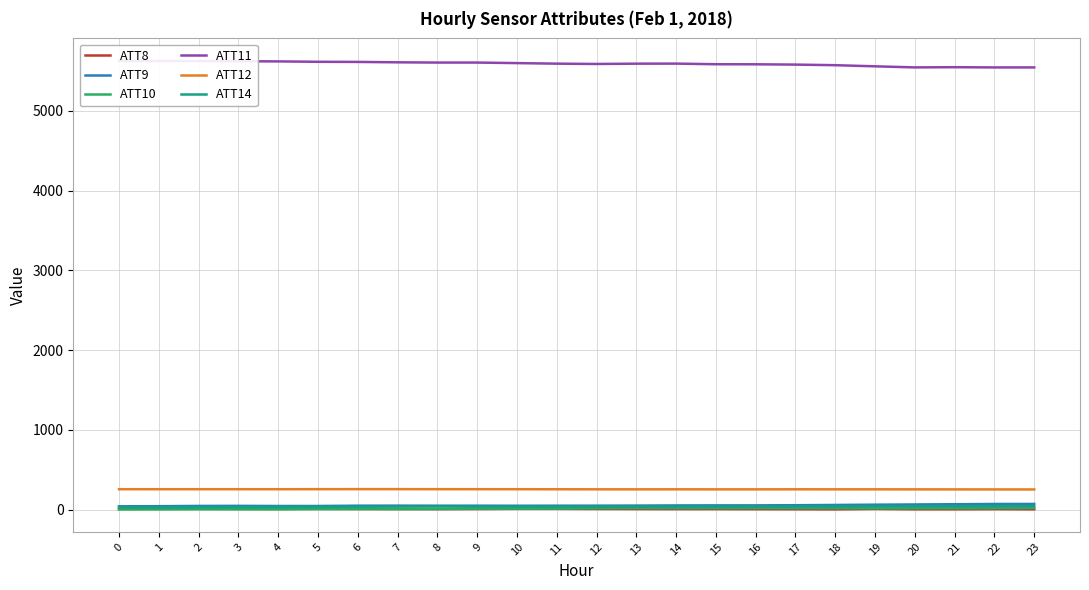

How many data points in ATT9 are less than 49?

7